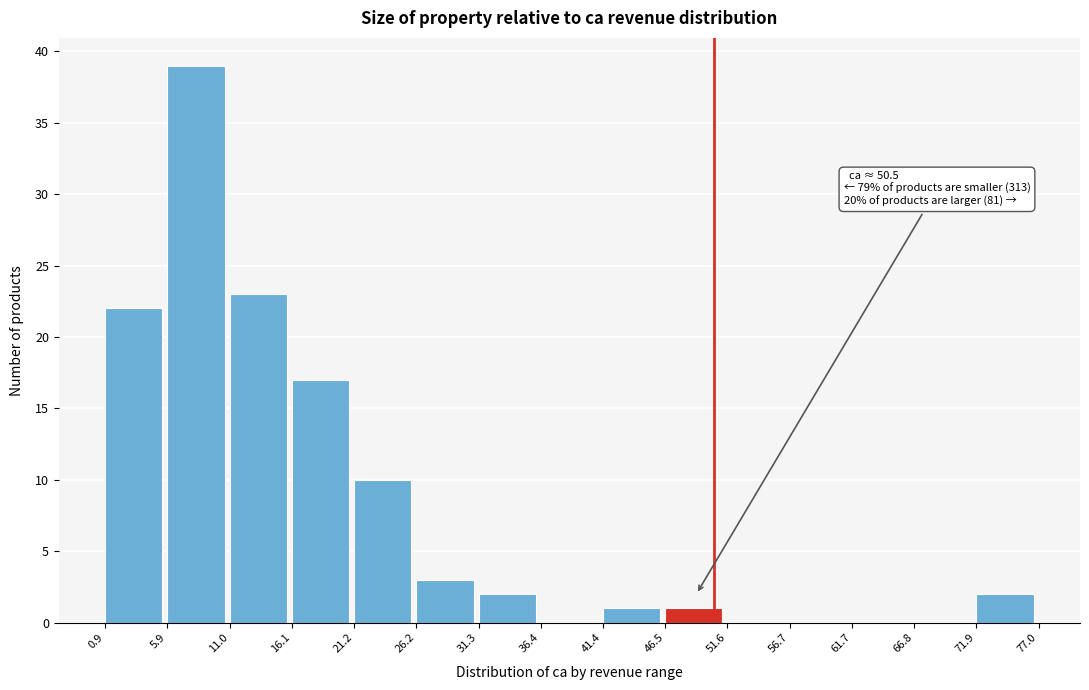

Over which range of the x-axis is the bar tallest?

5.9 to 11.0